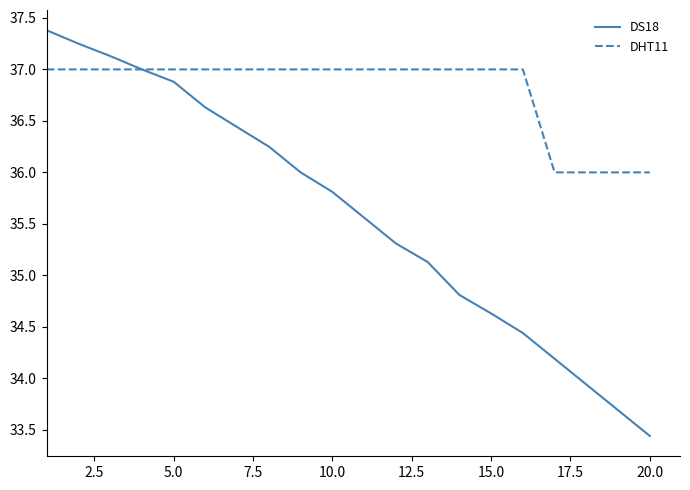

Which series has the largest total across all categories?

DHT11